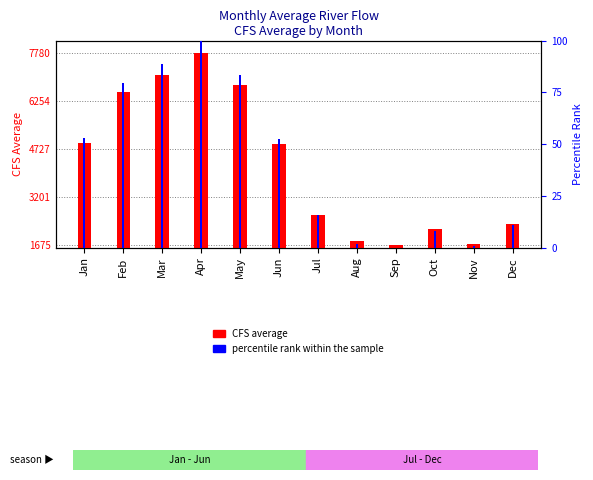

At Oct, list the series in order from largest to smallest.

CFS average, percentile rank within the sample